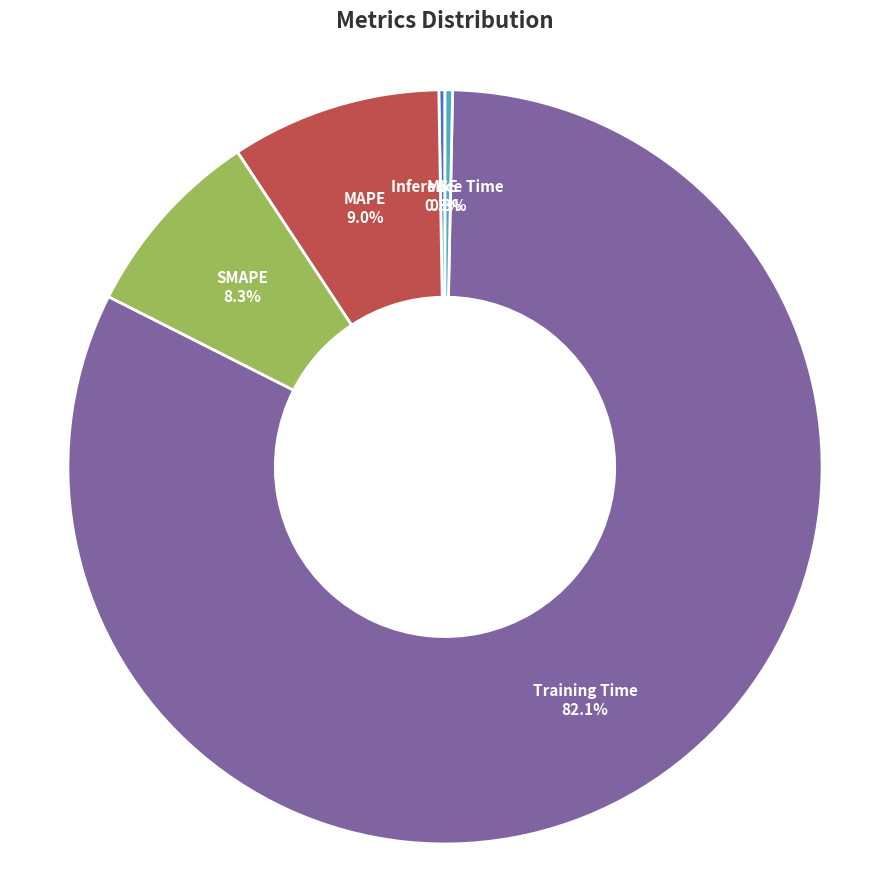

Which has a higher value, SMAPE or Inference Time?

SMAPE